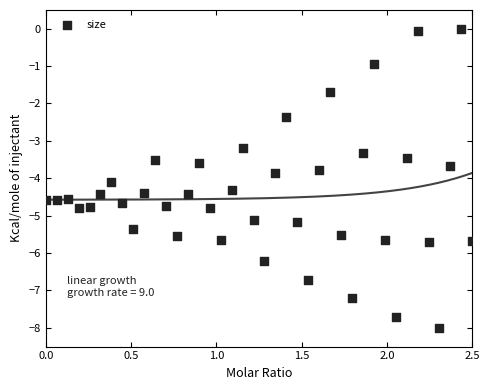

What is the range of X values (max minus min)?

2.5